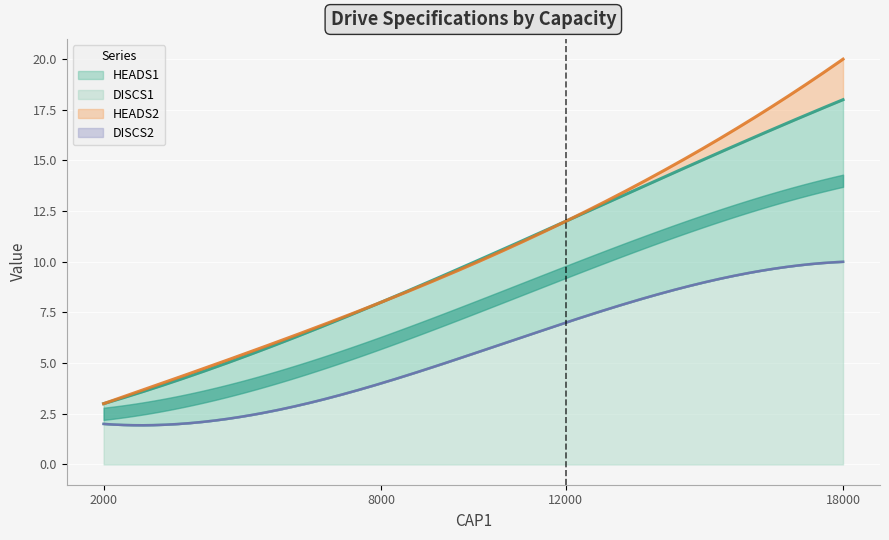

Between 12000 and 18000, which series saw the biggest shift?

HEADS2